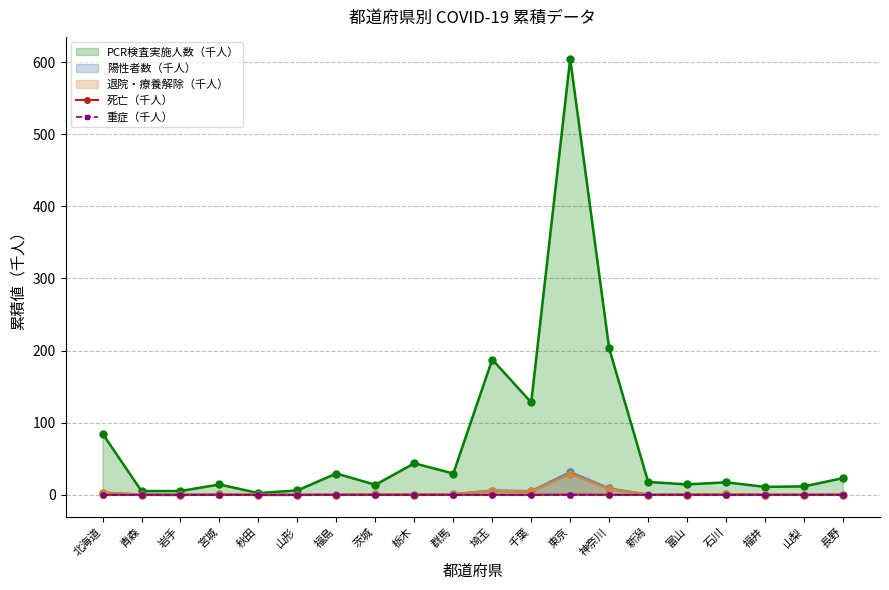

True or false: 重症（千人） and 死亡（千人） cross at least once.

False